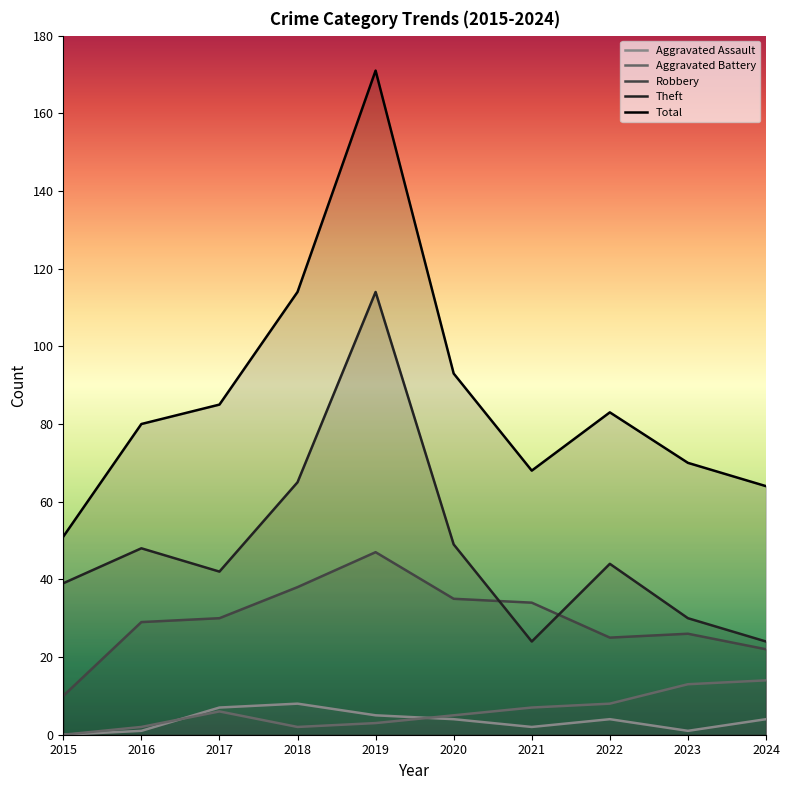

Is the value of Aggravated Assault at 2024 greater than the value of Robbery at 2019?

No